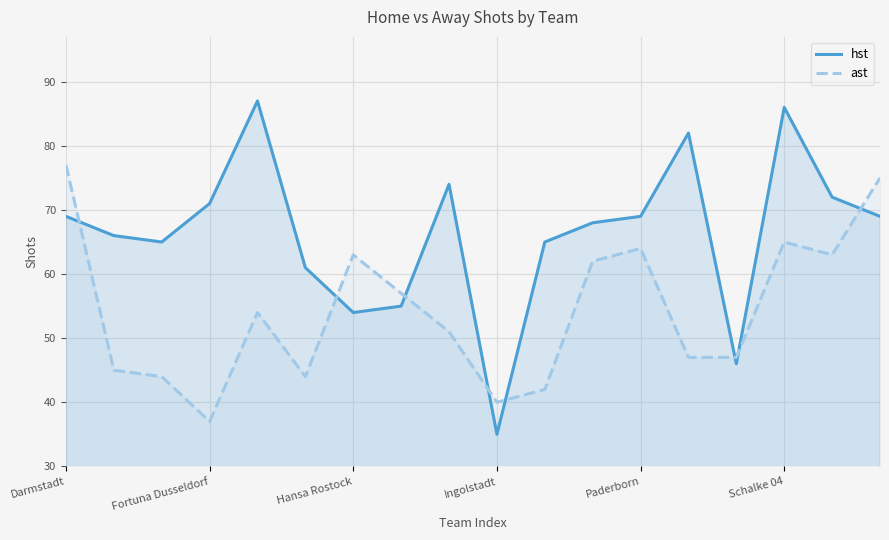

How many interior local peaks does the ast series have?

4